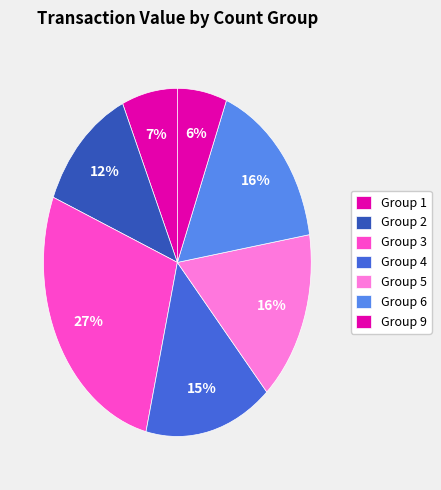

How many segments does this pie chart have?

7